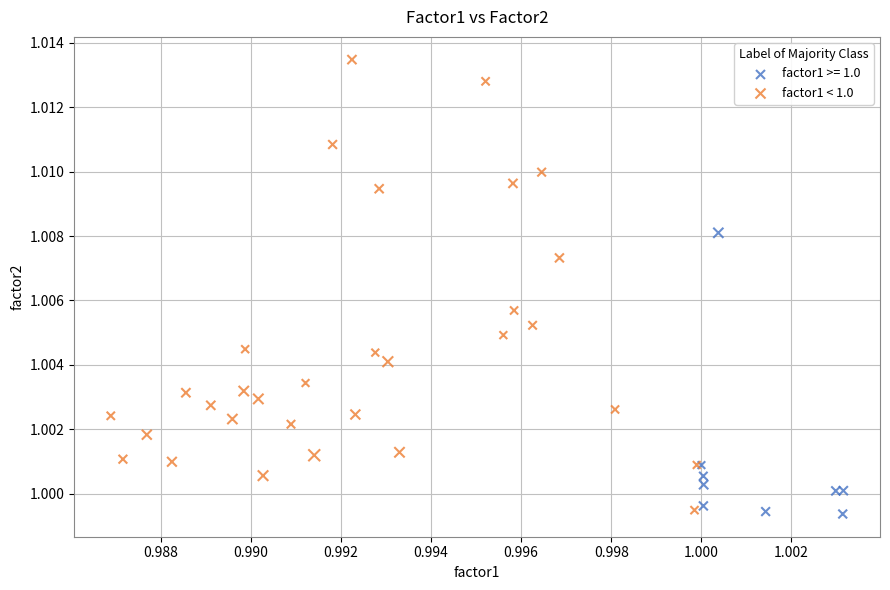

Which series reaches the maximum Y coordinate?

factor1 < 1.0